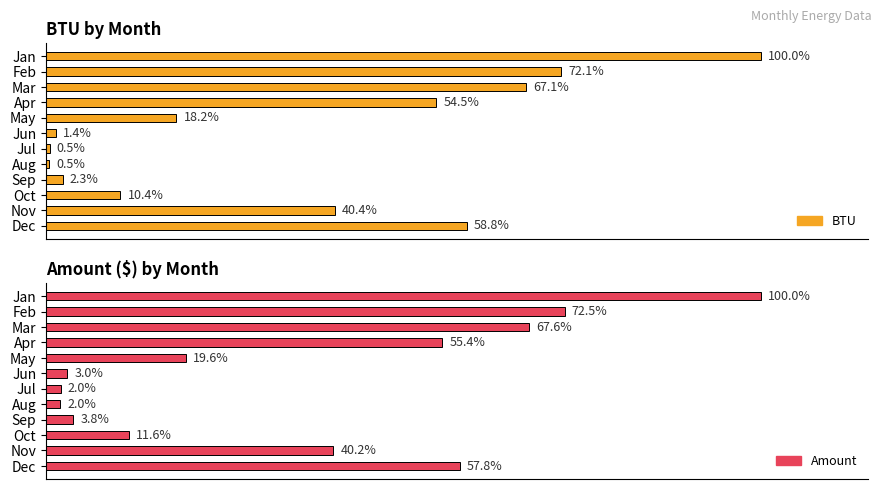

Count the number of categories in the chart.

12